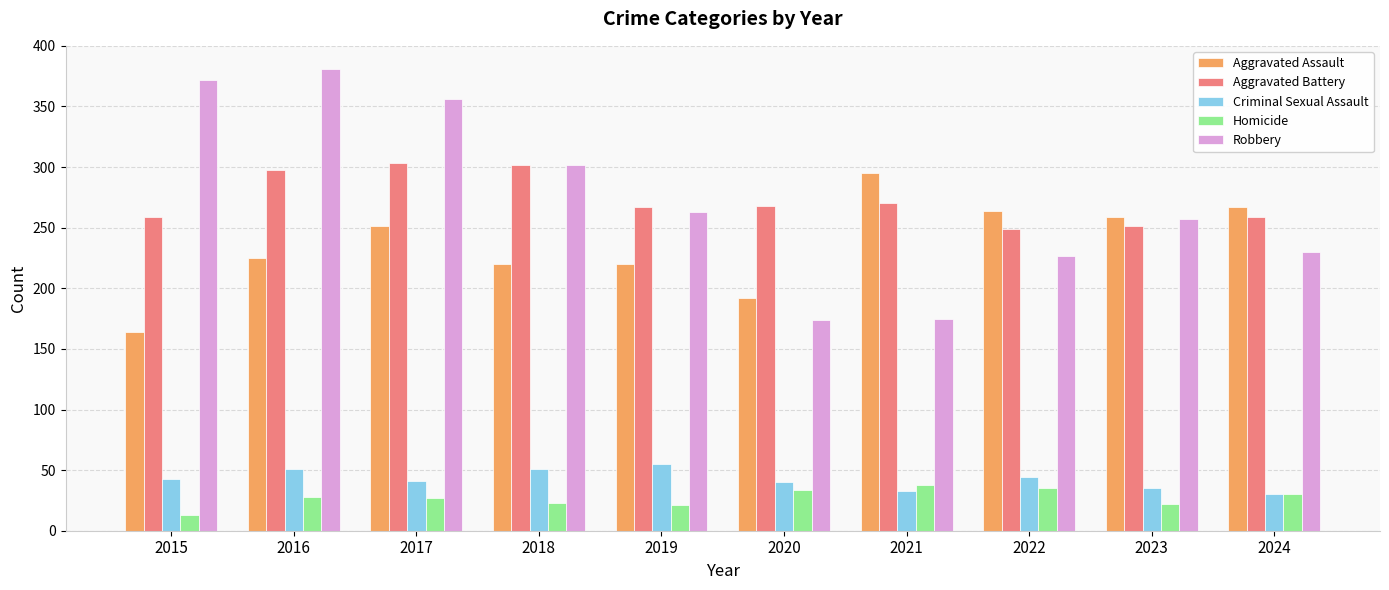

What is the total value across all series at 2022?

819